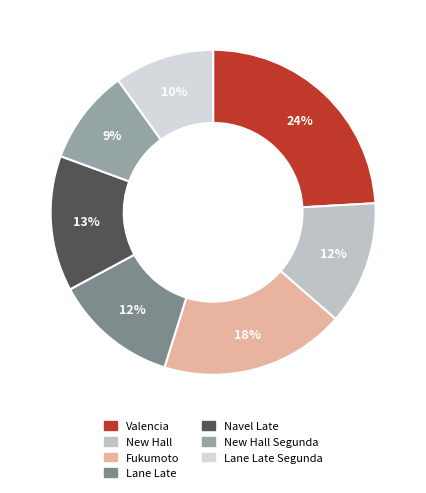

How many segments does this pie chart have?

7